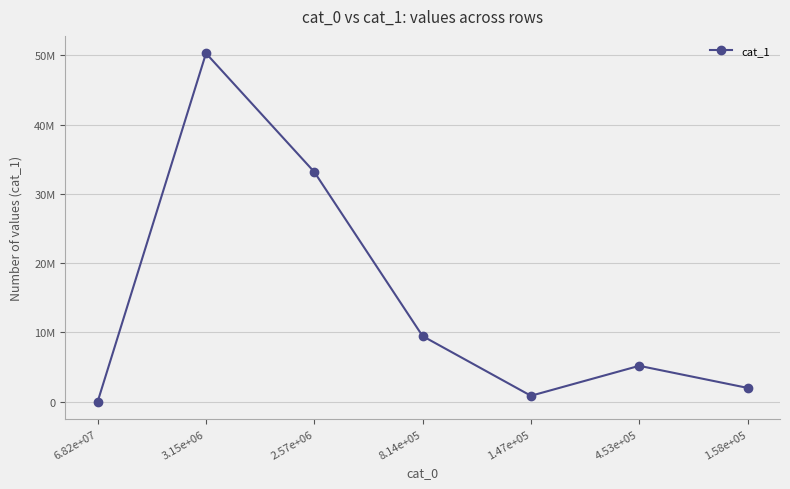

True or false: there are more than 0 points higher than both neighbors.

True